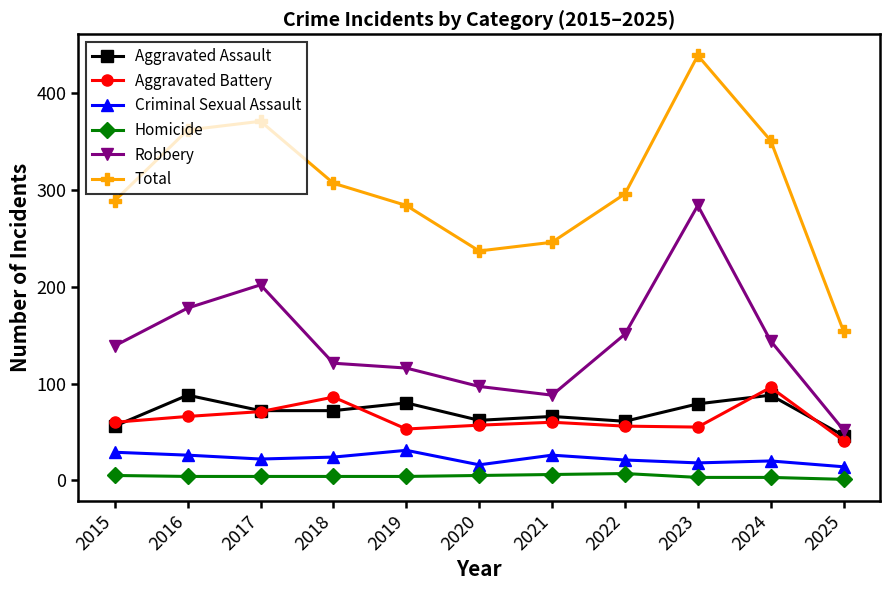

What is the value of the Robbery point at the 7th from the left?

88